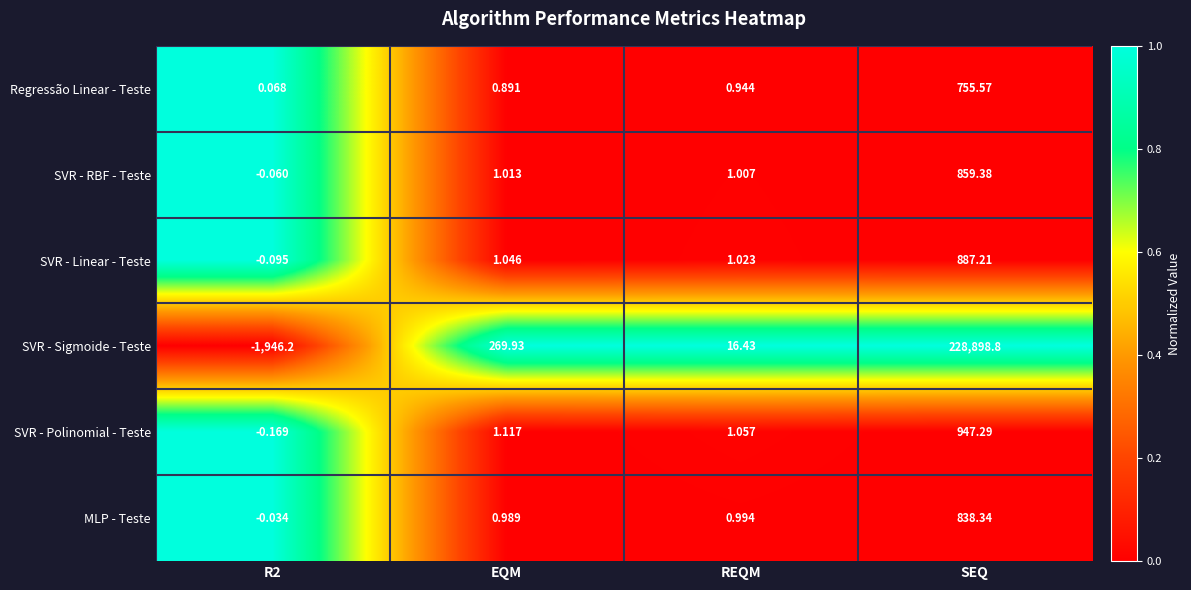

At which label does SVR - RBF - Teste first exceed 1?

EQM